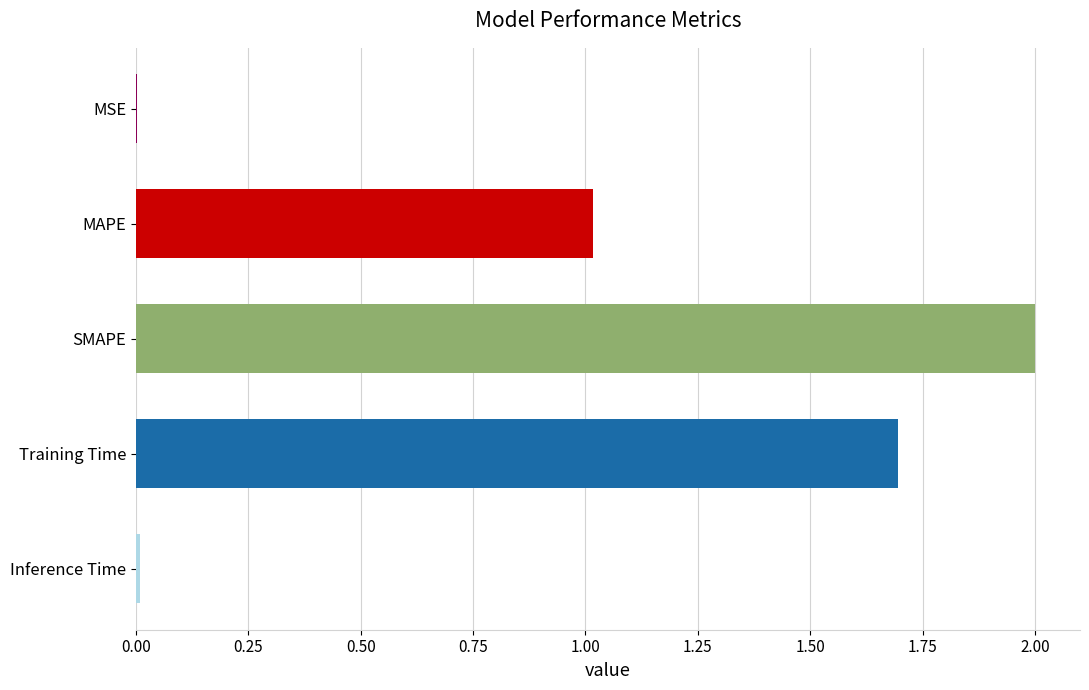

Which has a higher value, Inference Time or MAPE?

MAPE